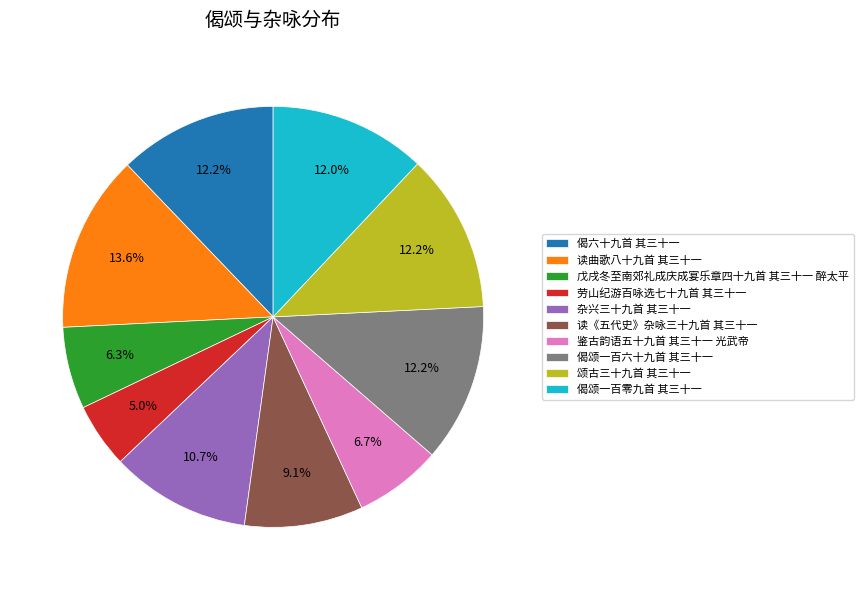

Is there a majority slice in this chart?

No